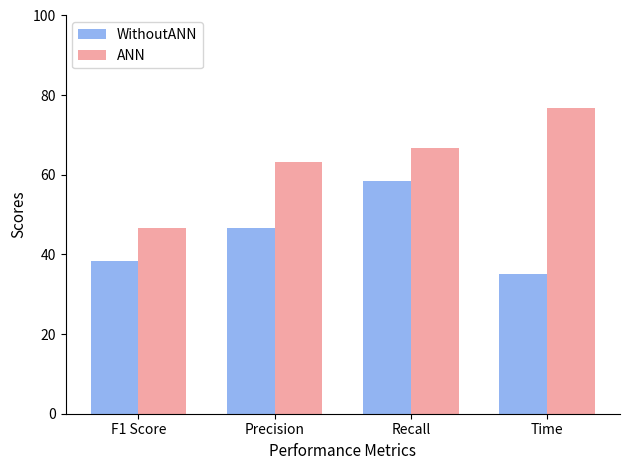

What is the difference between the highest and lowest values at Recall?

8.3